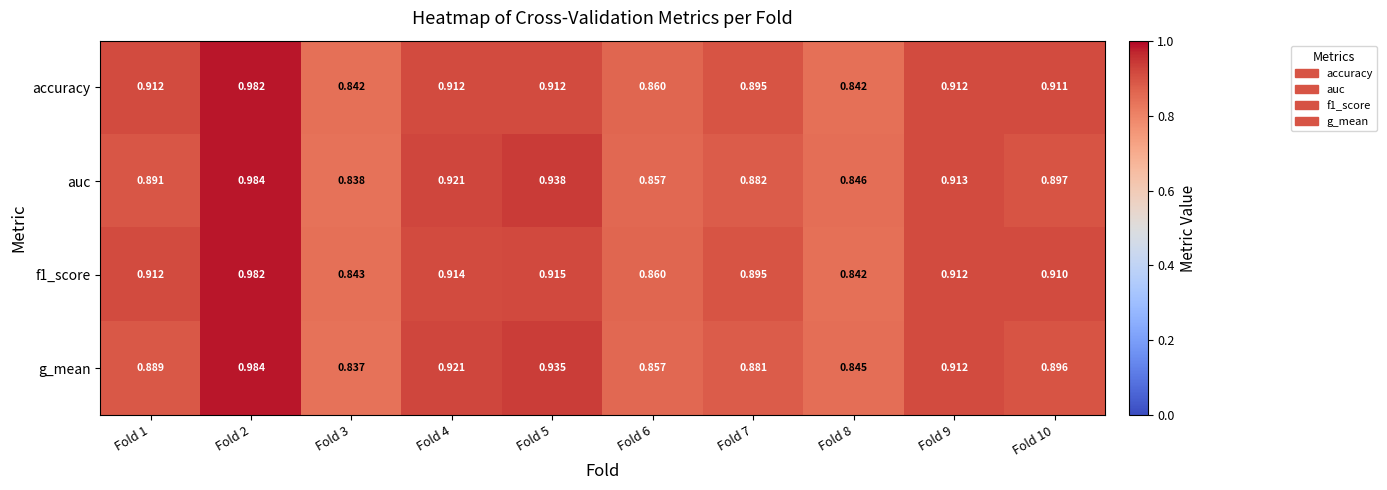

Which series has the largest range (max minus min)?

g_mean